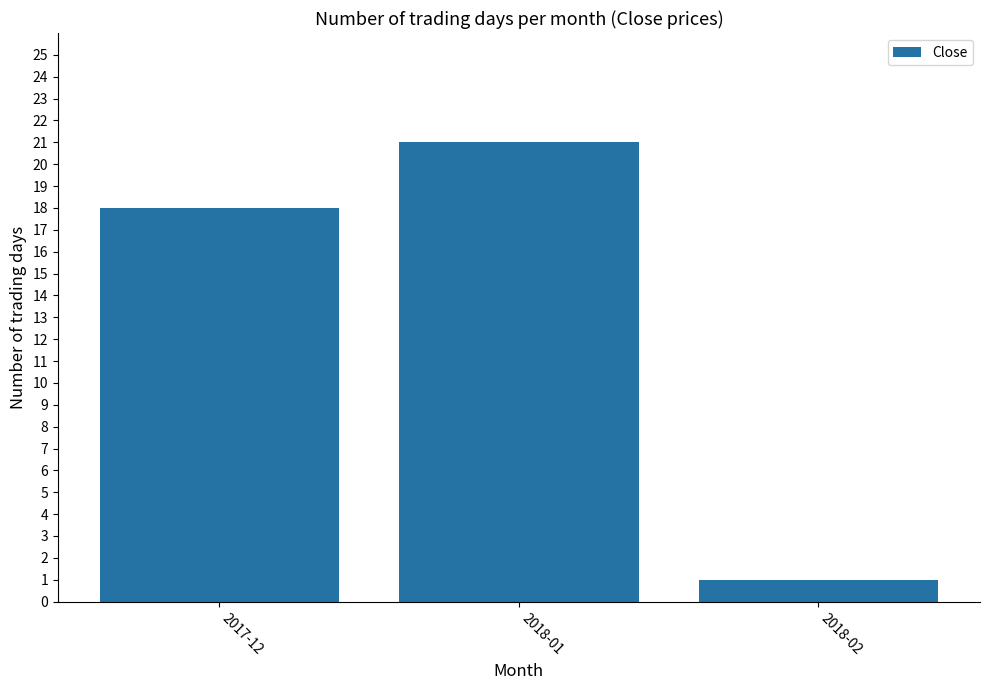

What is the smallest value displayed?

1